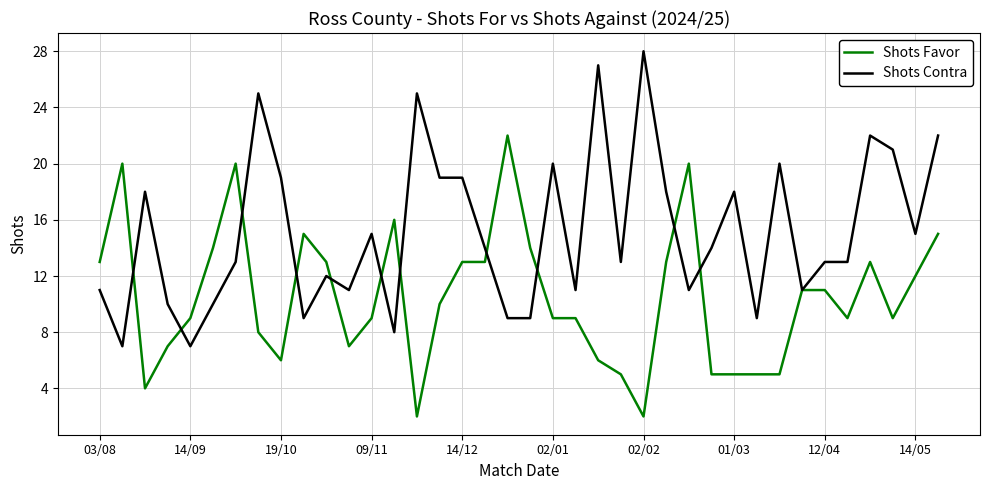

What is the average value of the Shots Contra series?

15